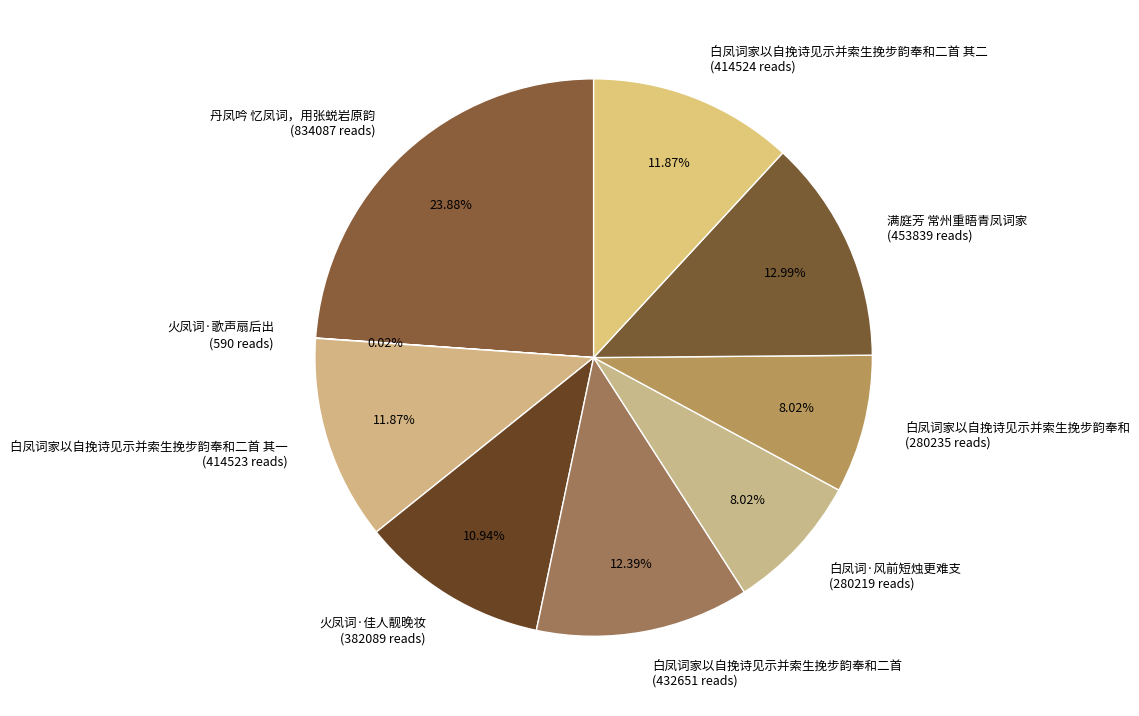

Is there any slice that represents more than half of the pie?

No